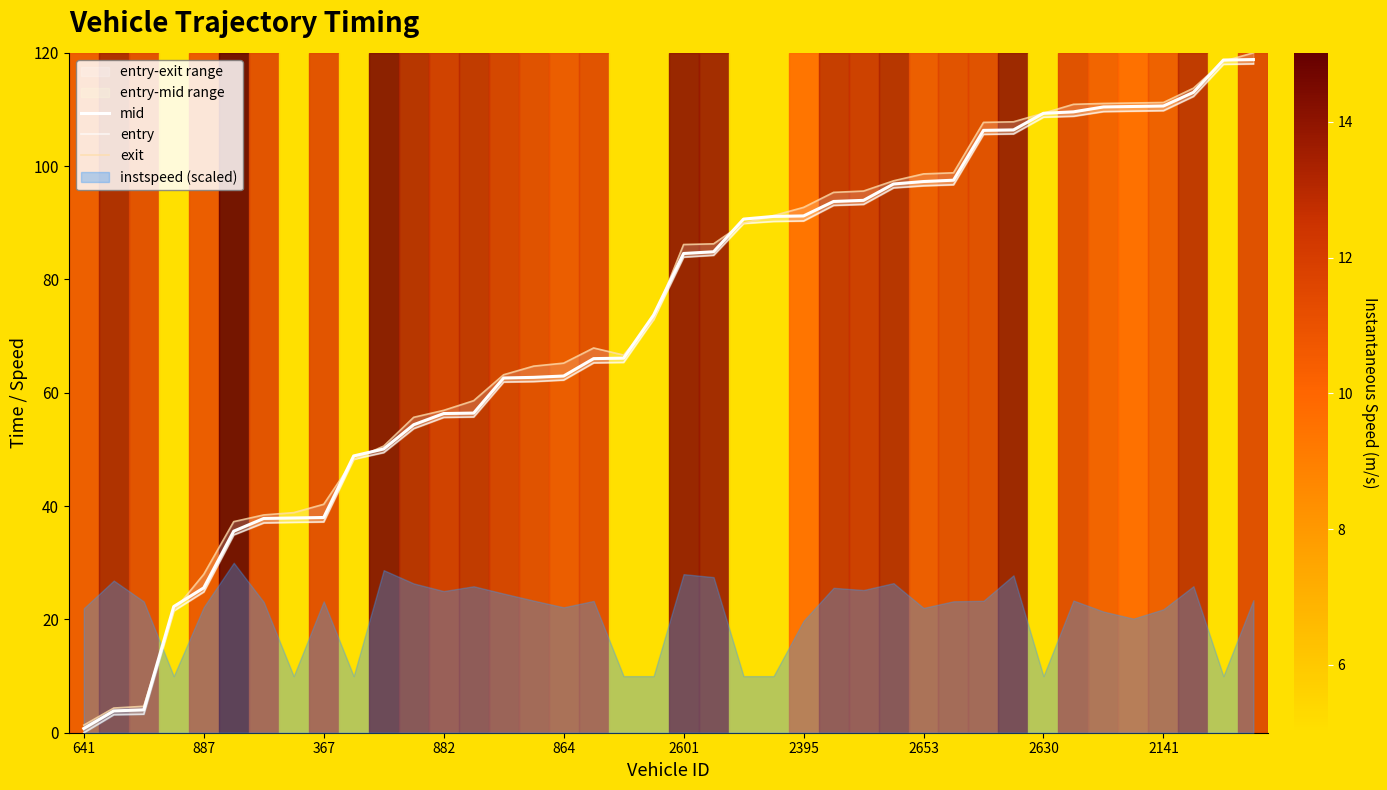

Which series has the widest spread of values?

exit